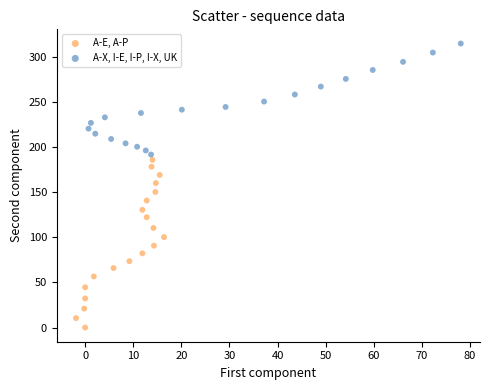

Which series reaches the minimum Y coordinate?

A-E, A-P